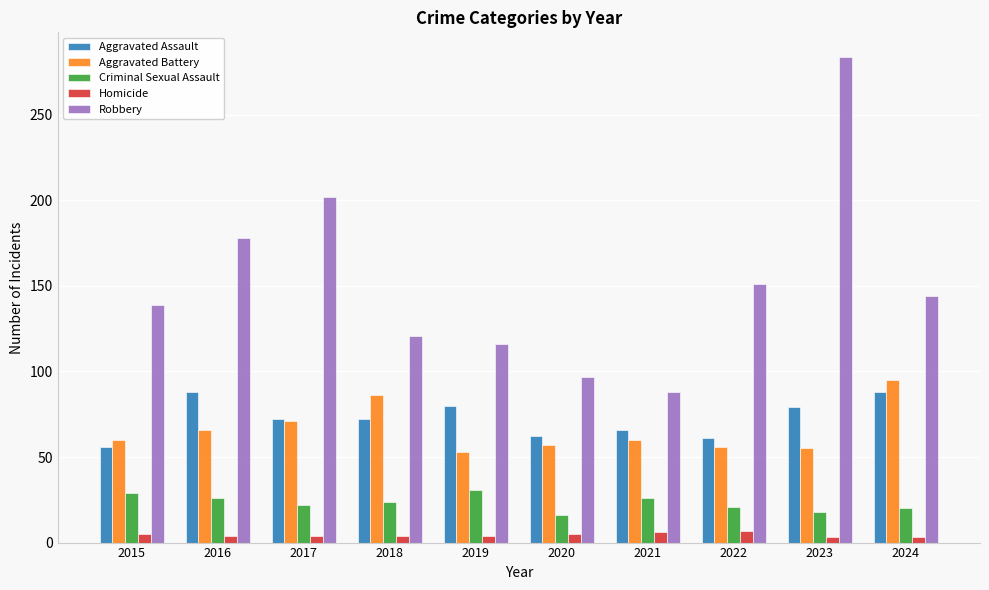

What is the difference between the highest and lowest values at 2022?

144